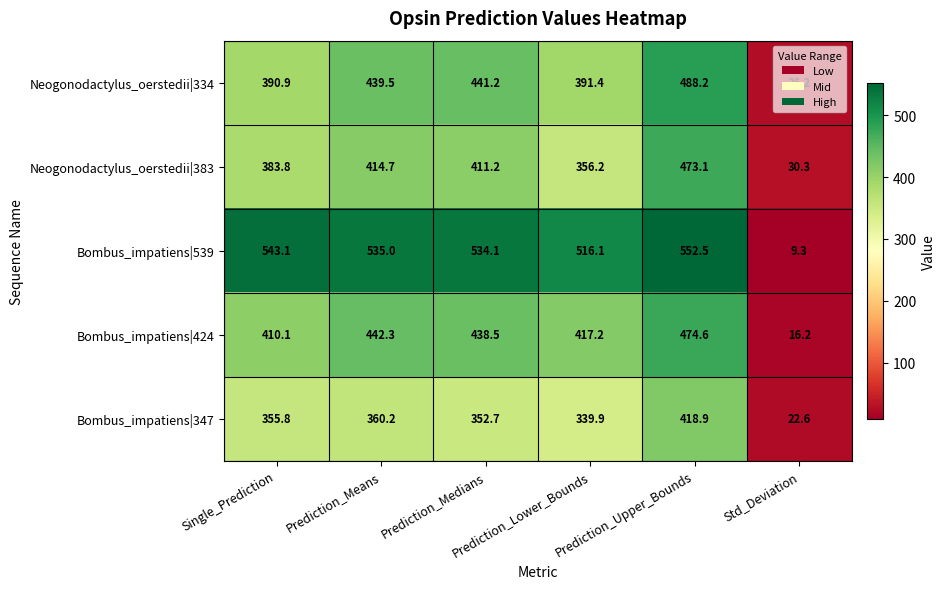

Rank the series at Prediction_Medians from lowest to highest value.

Bombus_impatiens|347, Neogonodactylus_oerstedii|383, Bombus_impatiens|424, Neogonodactylus_oerstedii|334, Bombus_impatiens|539